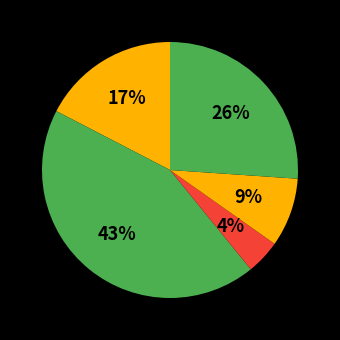

How many segments does this pie chart have?

5